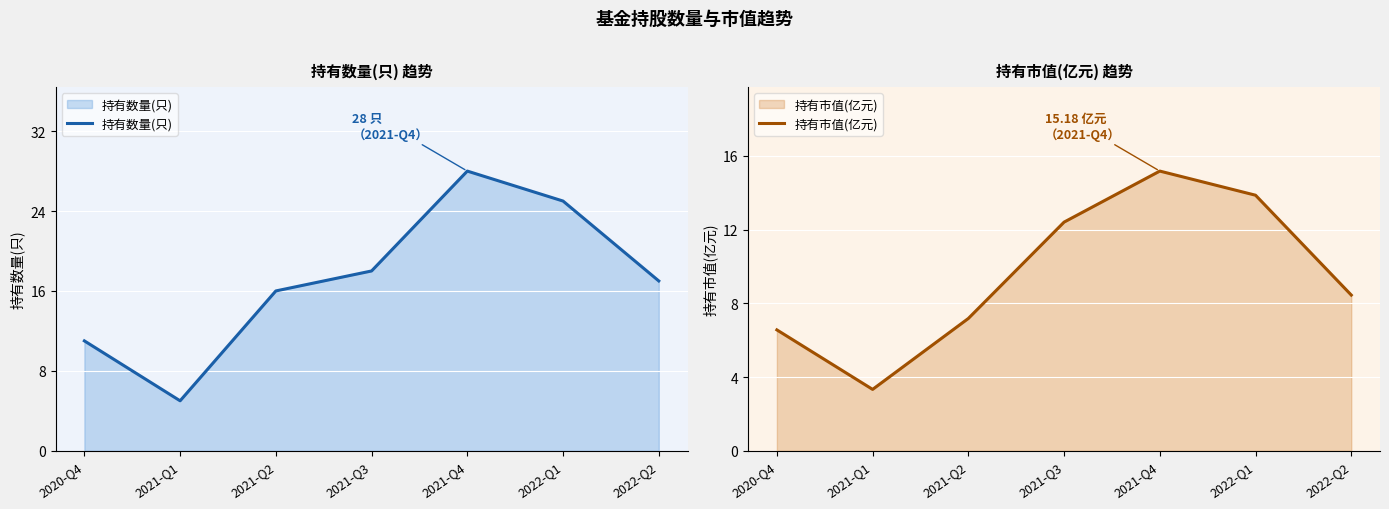

What is the difference between the highest and lowest values at 2021-Q4?

12.8